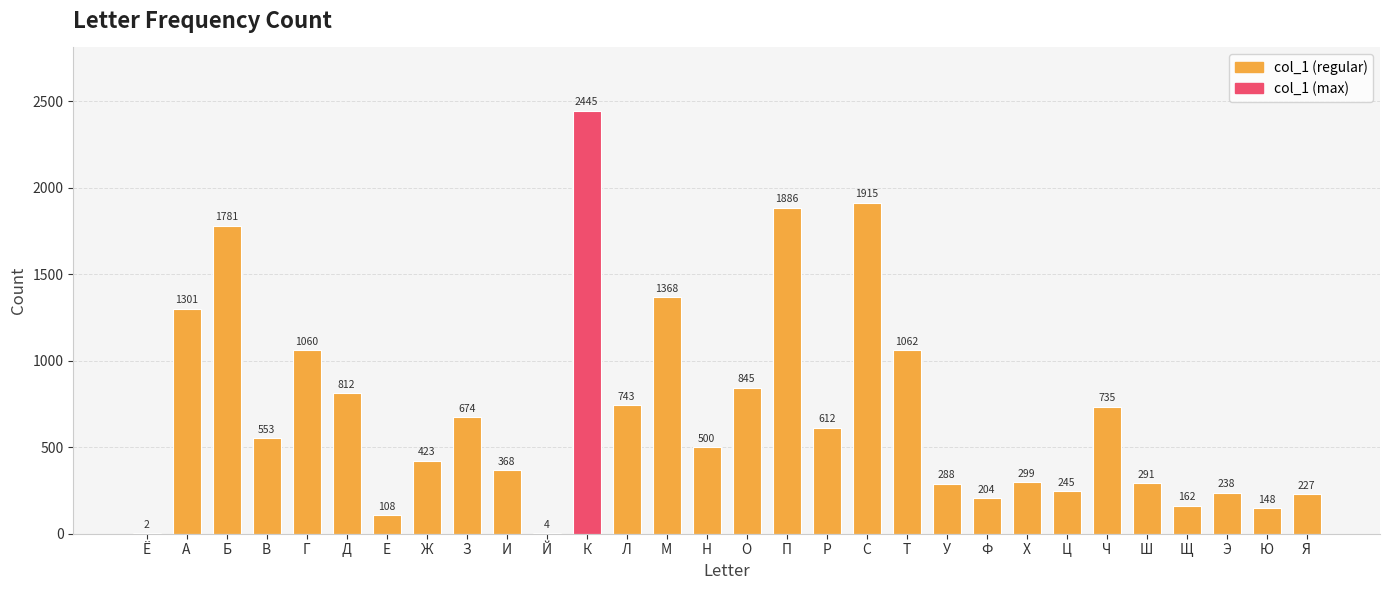

What is the greatest value displayed?

2445